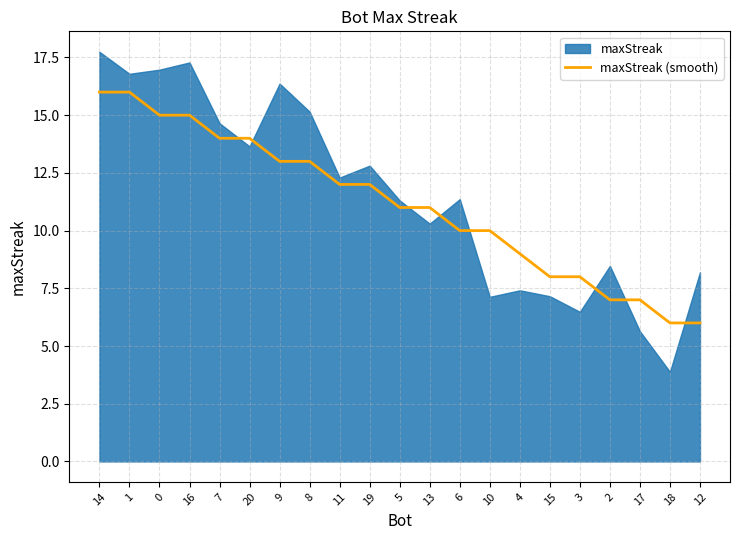

True or false: the data shows 2 at 13.

False